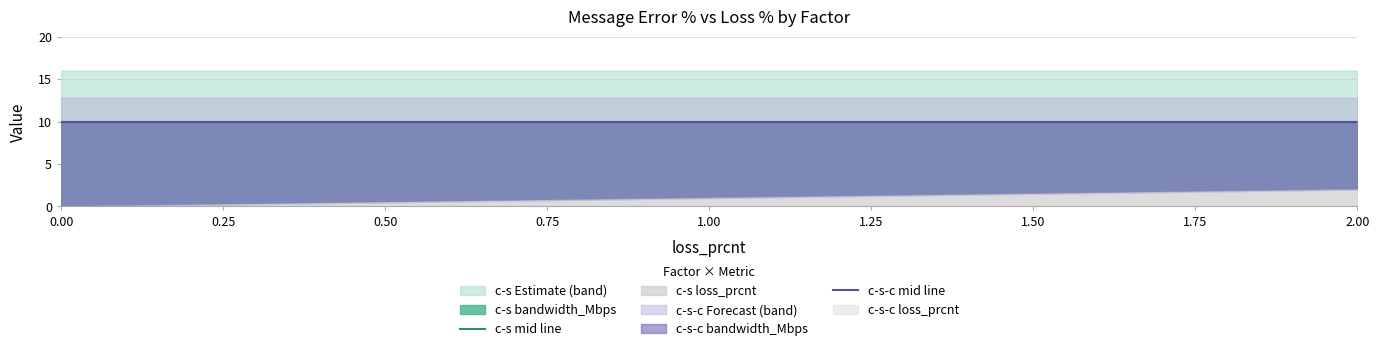

What is the sum of the c-s bandwidth_Mbps values at 1.6 and 1.0?

20.0